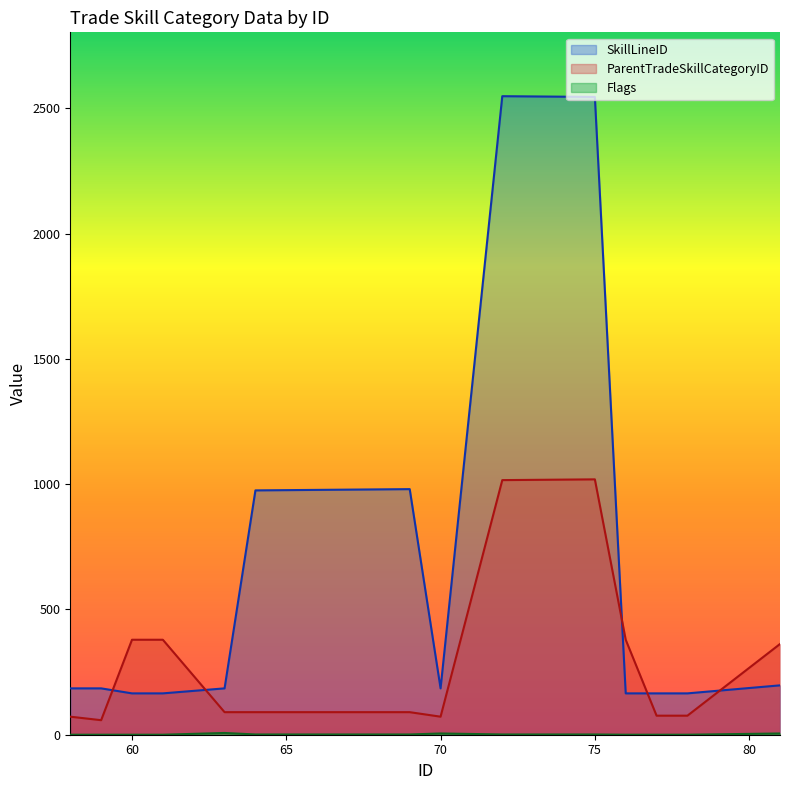

What is the highest value of the SkillLineID series?

2548